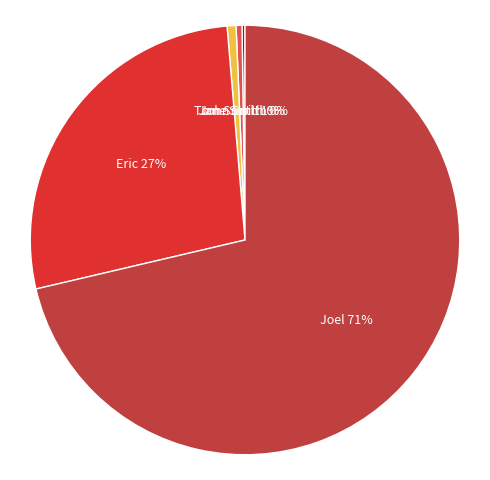

Approximately how many times larger is the value at Eric 27% compared to Jane Smith 0%?

61.5